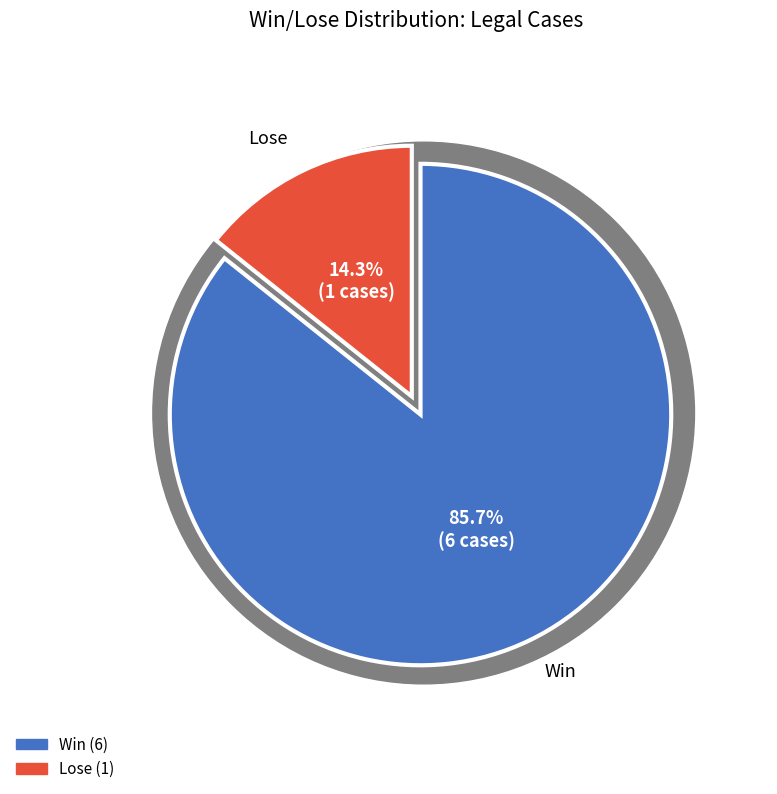

Is there a majority slice in this chart?

No